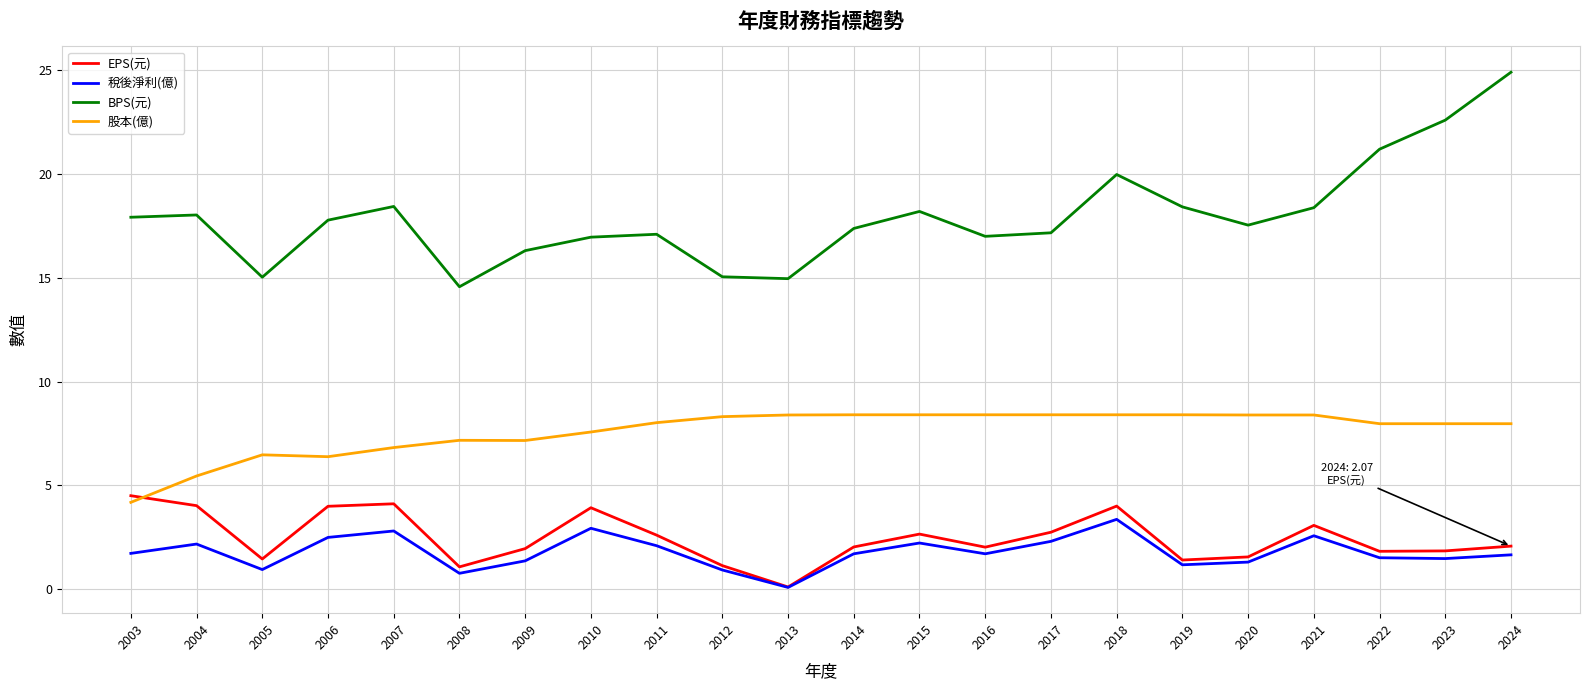

The EPS(元) series shows 2.6 at 2015. True or false?

True